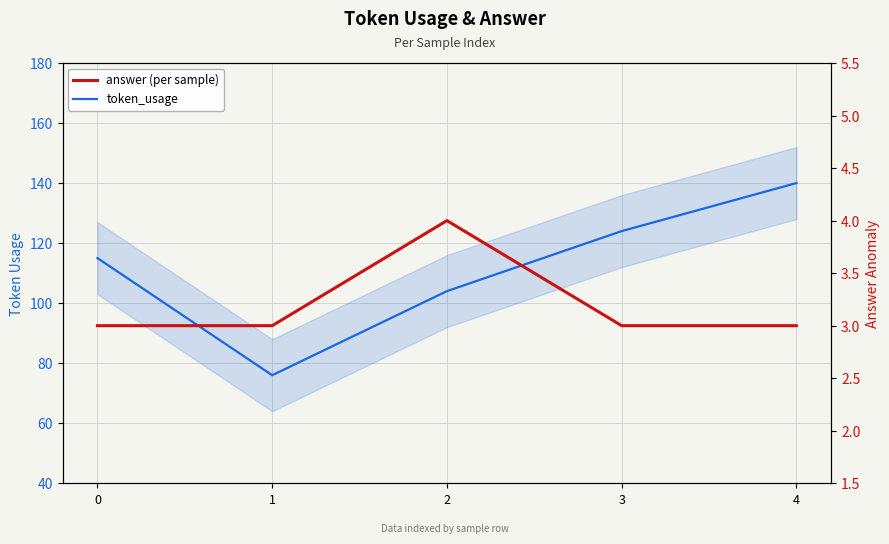

Rank the categories by answer value from lowest to highest.

0, 1, 3, 4, 2